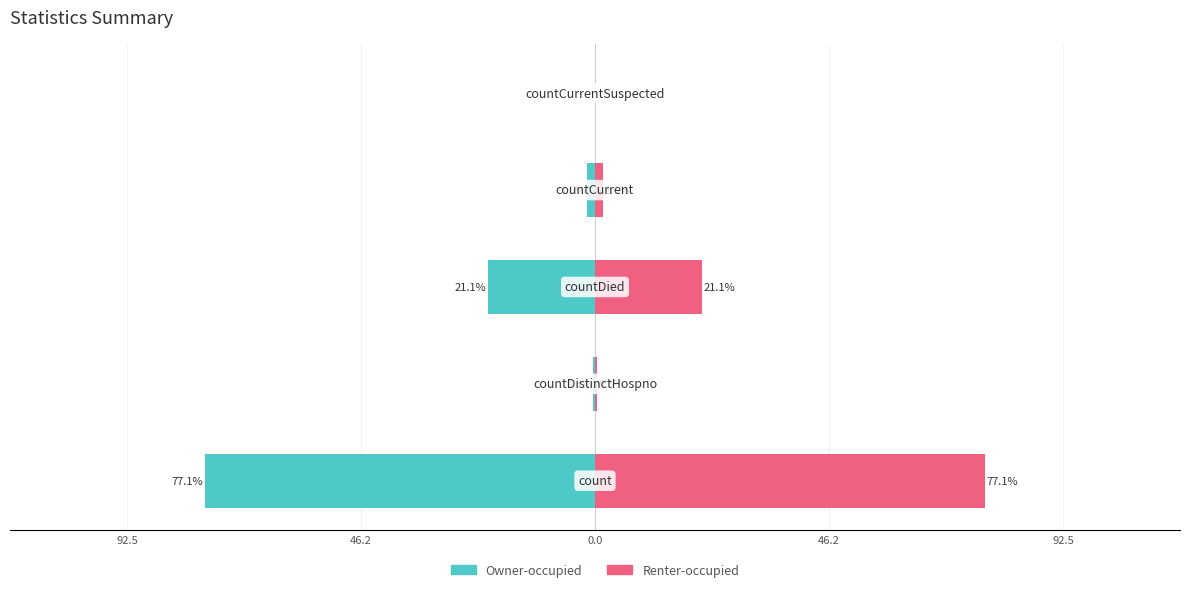

Reading left to right, list all the values displayed in this chart.

Owner-occupied: -77.1	-0.3	-21.1	-1.5	0.0
Renter-occupied: 77.1	0.3	21.1	1.5	0.0